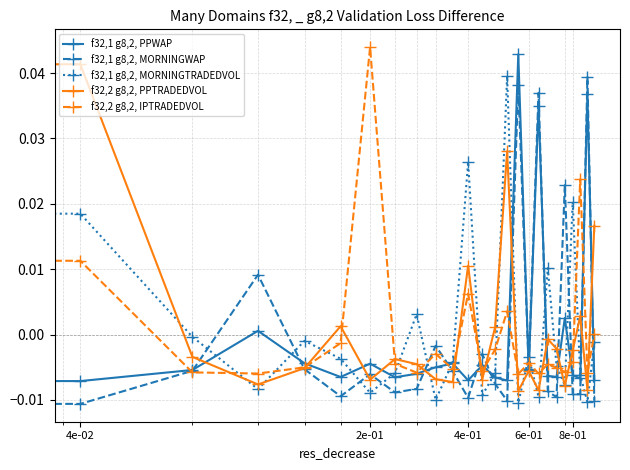

Rank the series by their maximum value, from highest to lowest.

f32,2 g8,2, IPTRADEDVOL, f32,1 g8,2, PPWAP, f32,2 g8,2, PPTRADEDVOL, f32,1 g8,2, MORNINGTRADEDVOL, f32,1 g8,2, MORNINGWAP